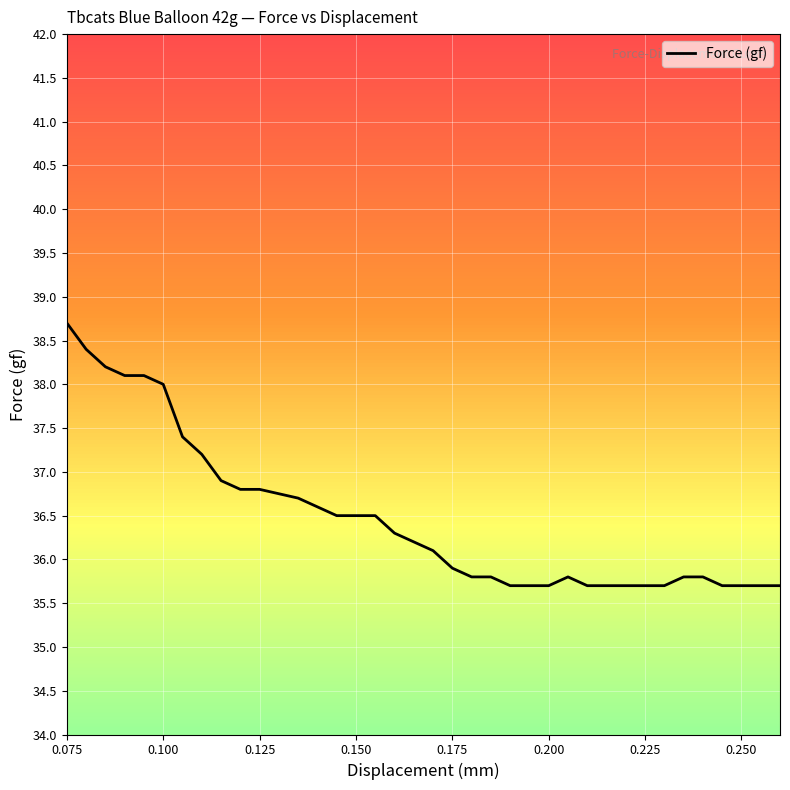

How many lines are shown in the chart?

1